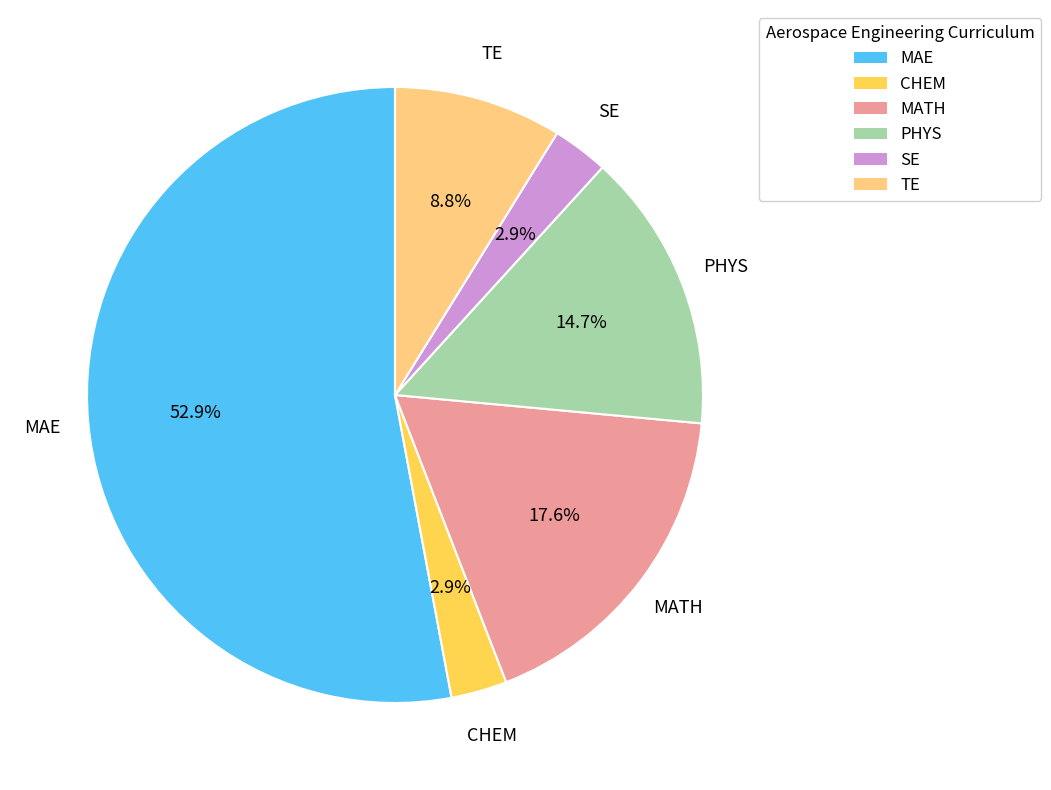

What is the largest slice in the pie chart?

MAE